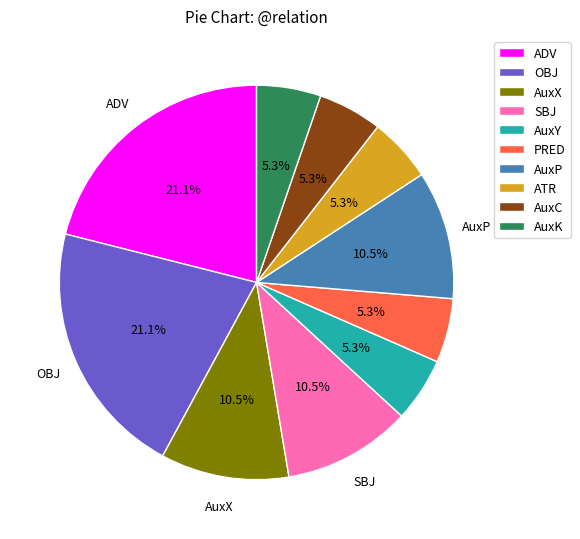

Is it true that ATR is 1% of the pie?

False